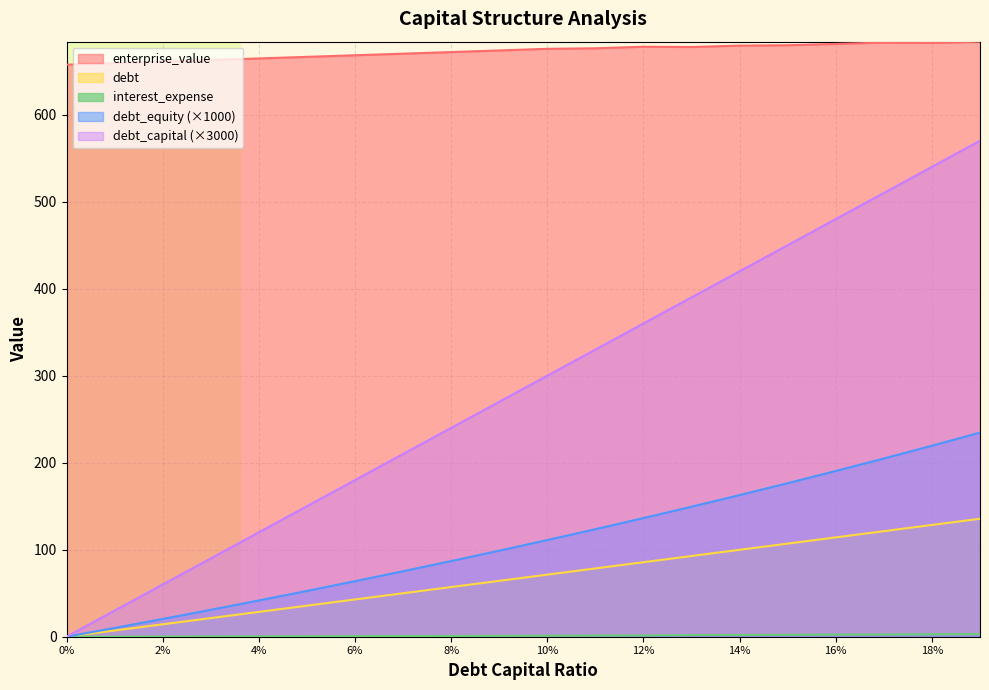

What is the spread (max minus min) of values at 14%?

677.4